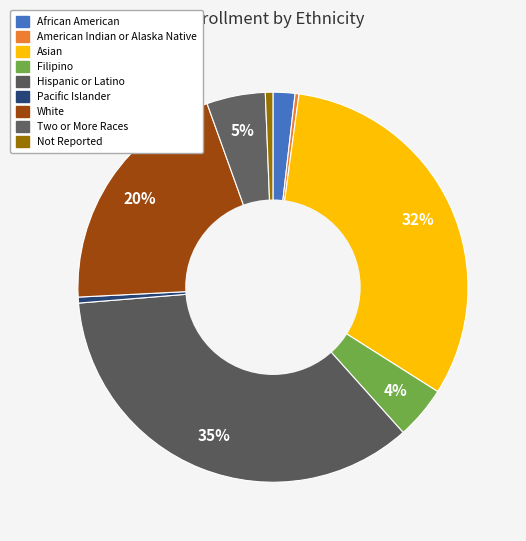

Does Pacific Islander account for over 50% of the chart?

No